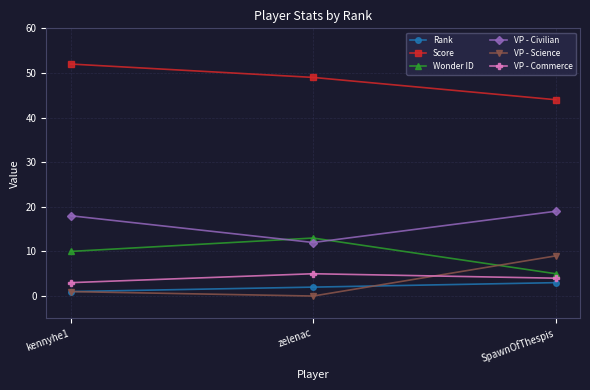

Which category has the lowest value in the VP - Science series?

zelenac